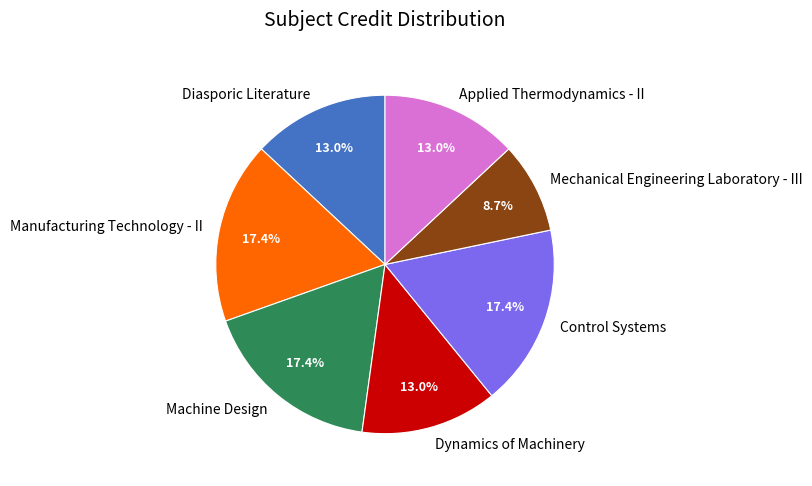

How much of the chart is everything except Dynamics of Machinery?

87.0%